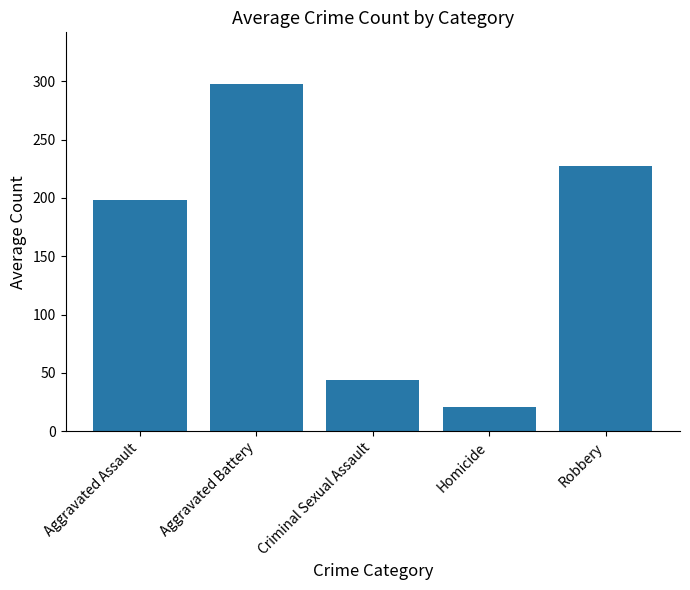

Count the number of values greater than 198.

3